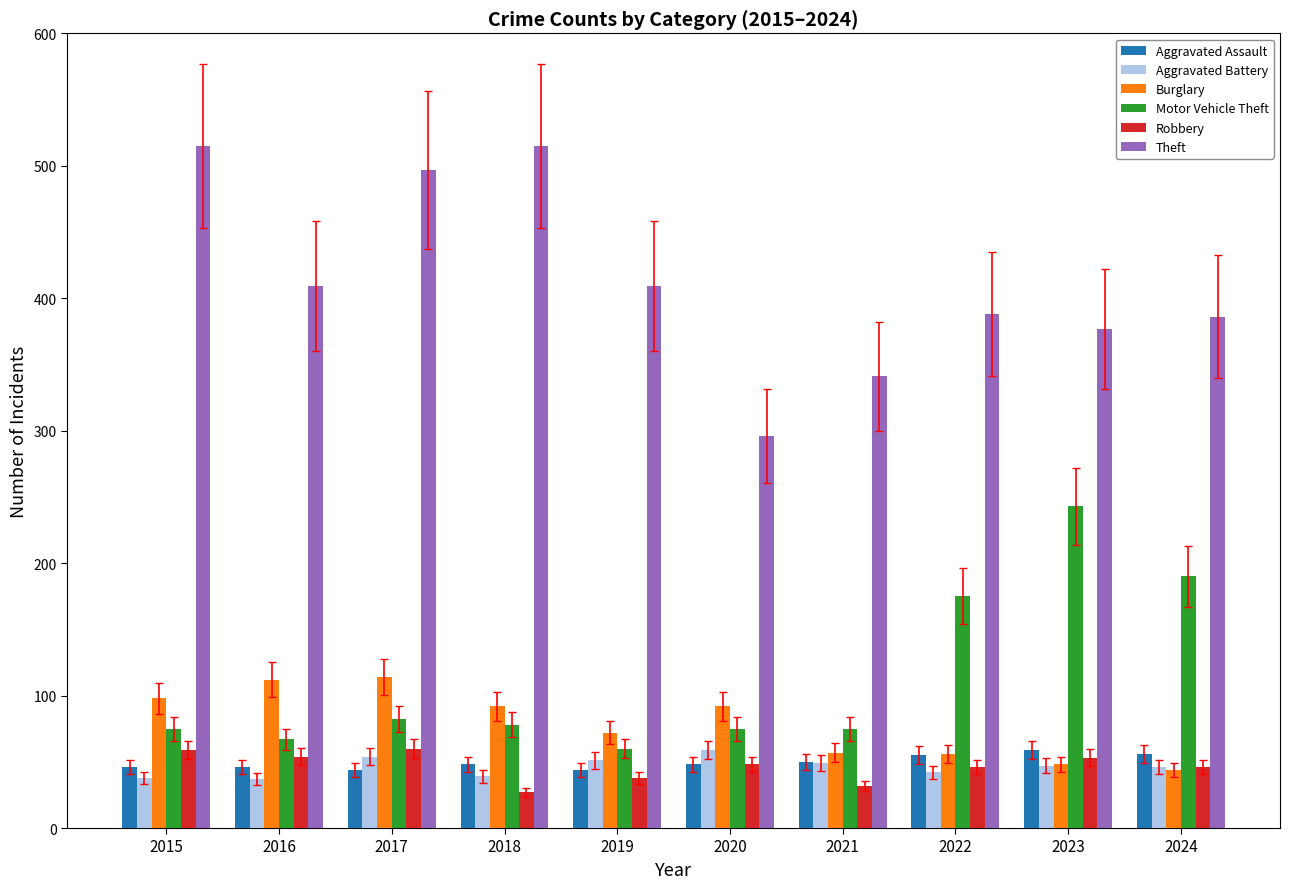

The value of Robbery at 2023 is 83. True or false?

False